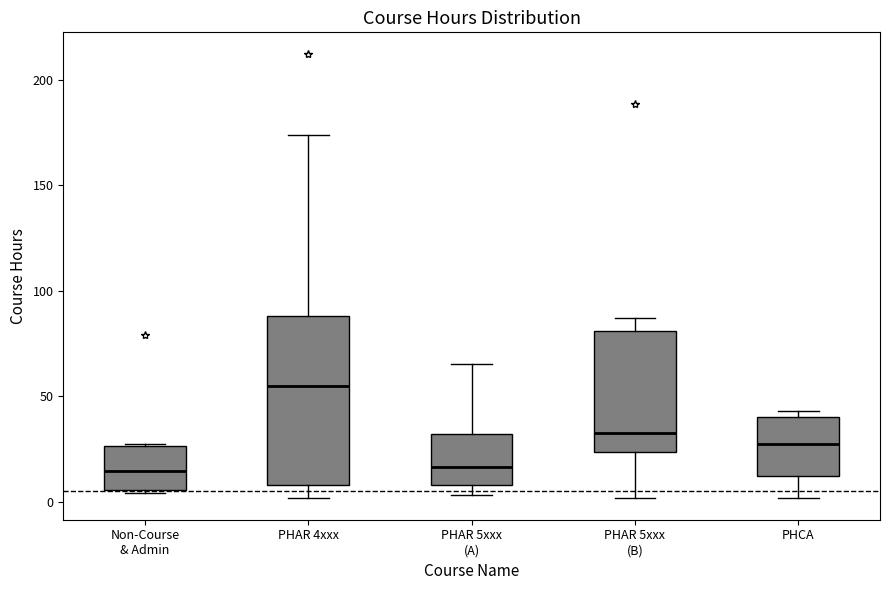

Which box has the highest median line?

PHAR 4xxx